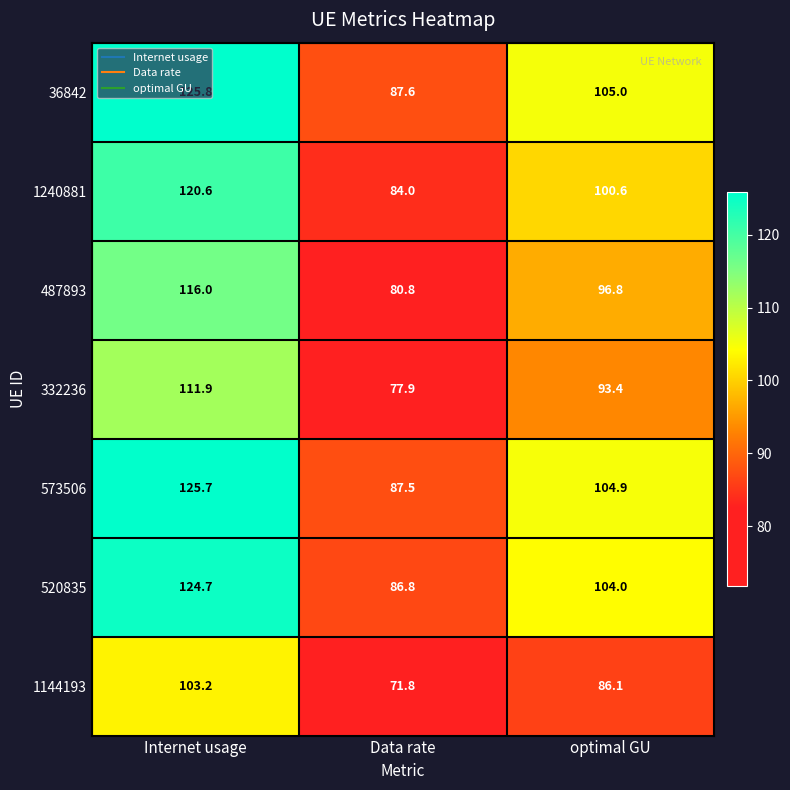

What is the spread (max minus min) of values at optimal GU?

18.9